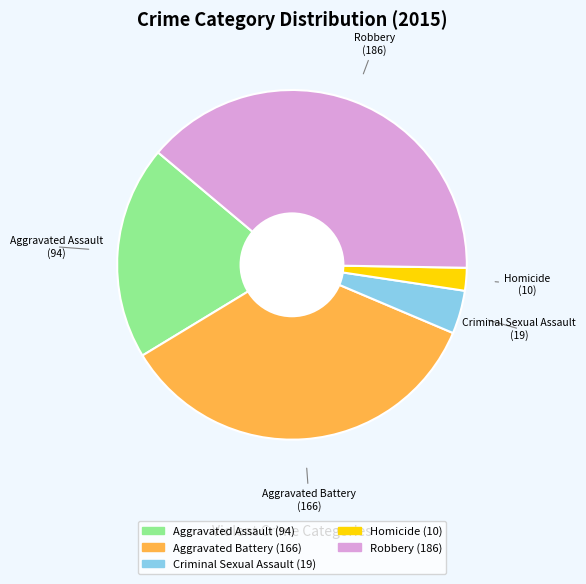

Do Homicide and Robbery together represent more than half of the pie?

No